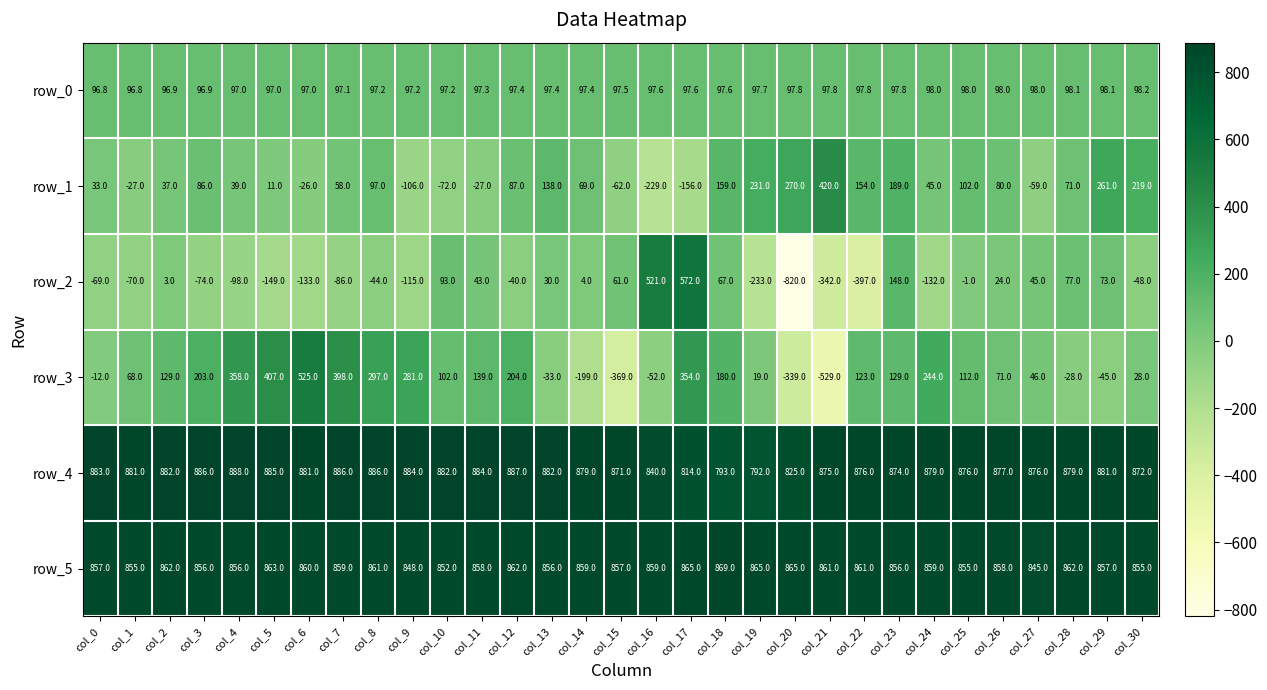

Between col_11 and col_19, which series saw the biggest shift?

row_2